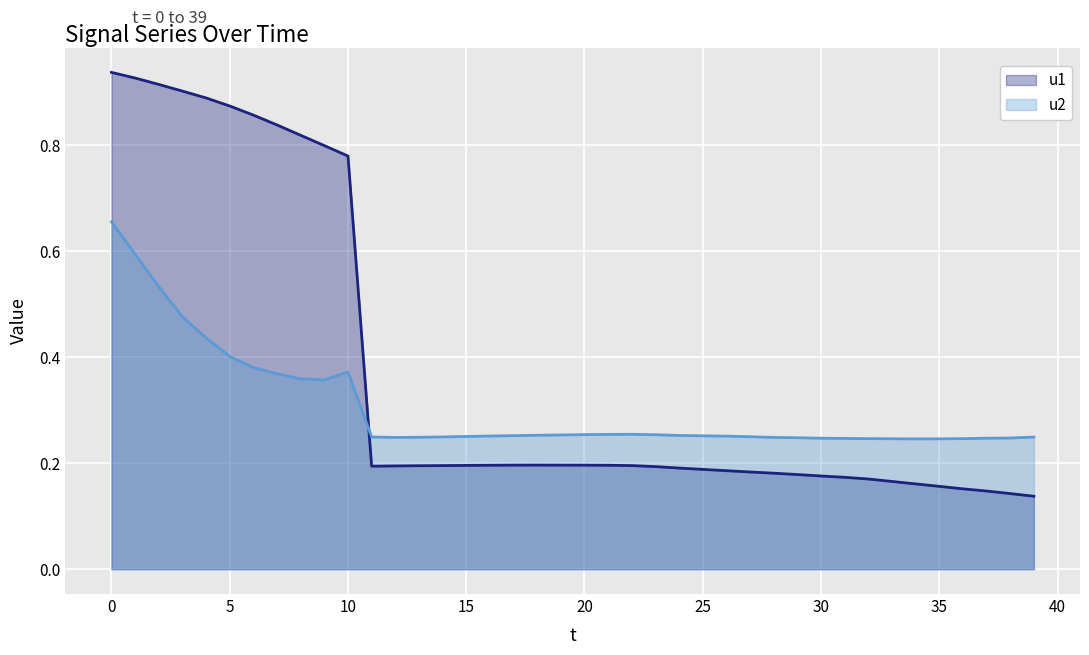

At which category is the sum across all series the highest?

0